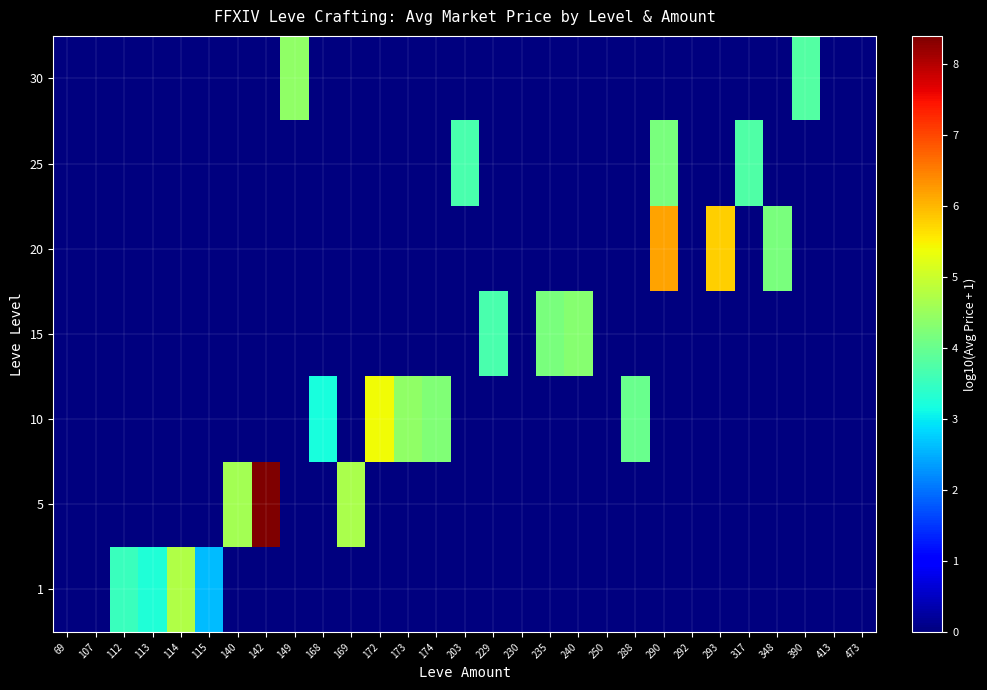

What is the difference between the highest and lowest values at 149?

4.4